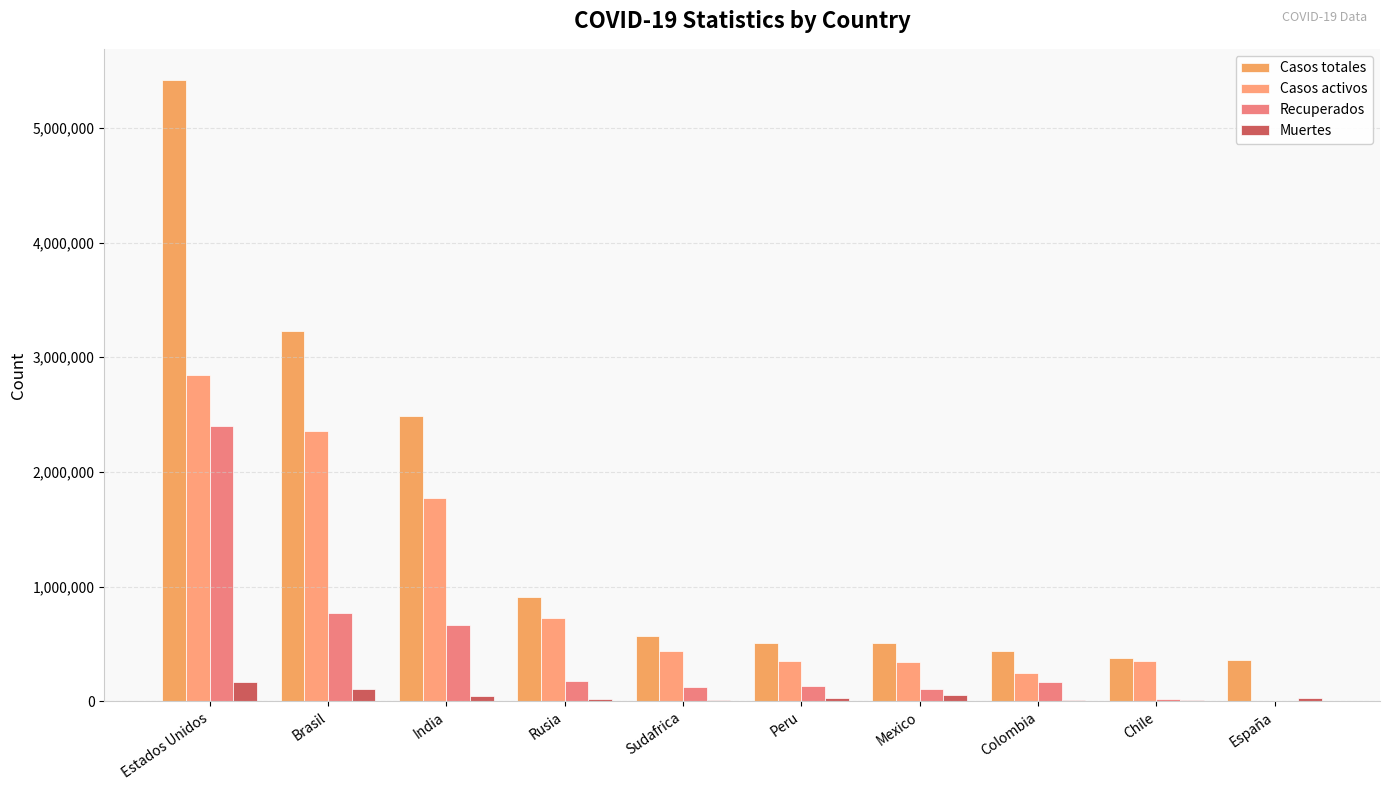

Rank the series at Chile from highest to lowest value.

Casos totales, Casos activos, Recuperados, Muertes